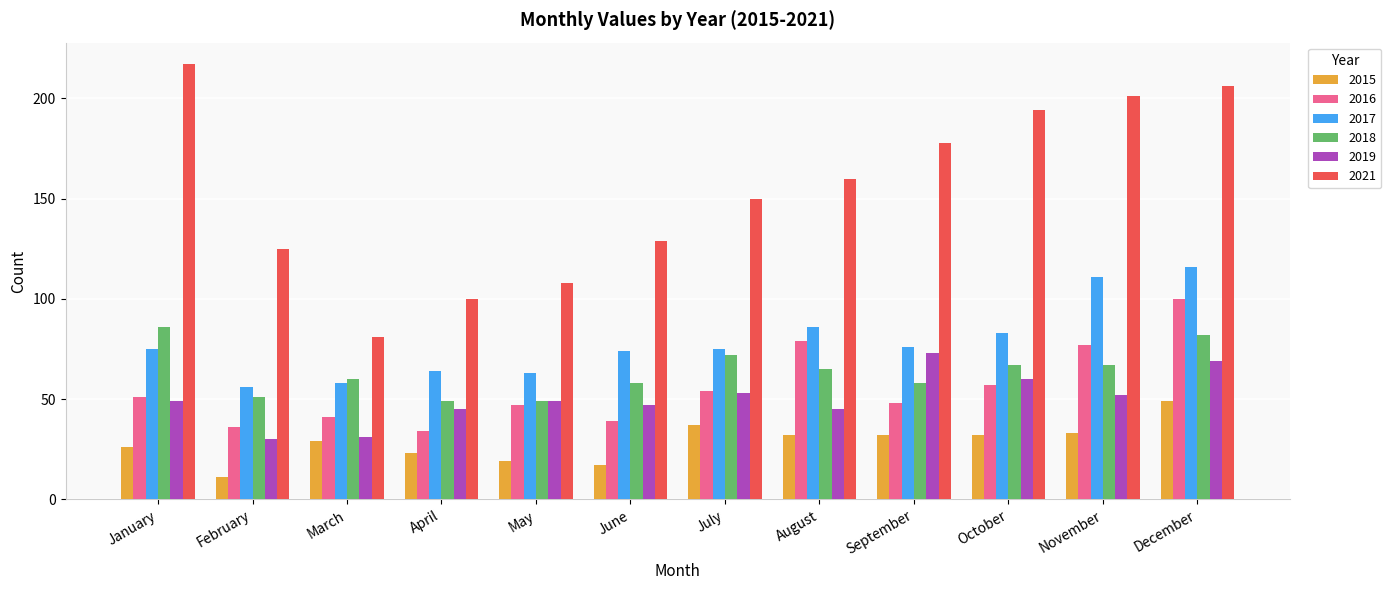

What is the approximate value of 2015 at November, to the nearest 5?

35